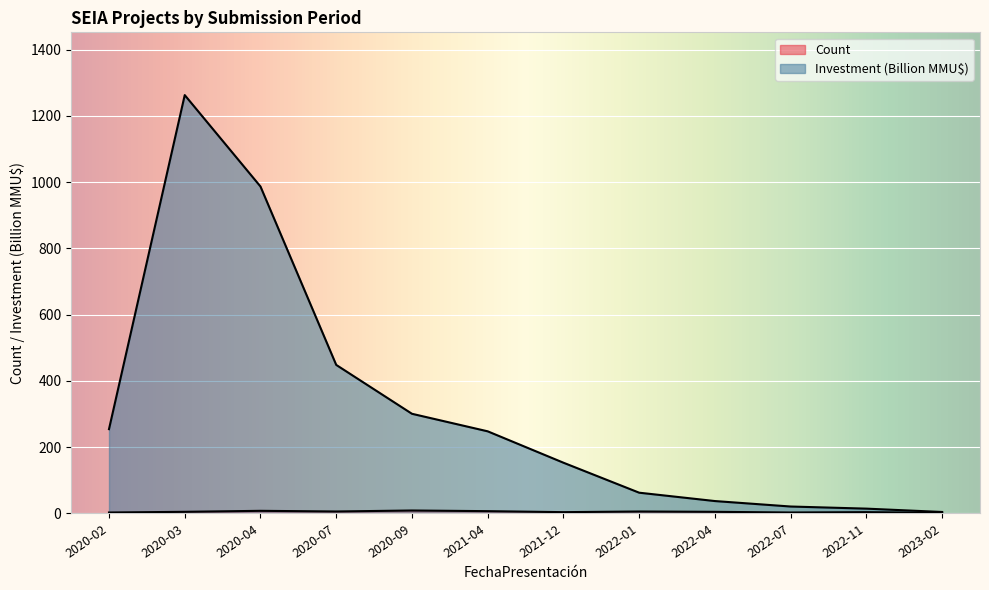

Where is the first local minimum for Count?

2020-07